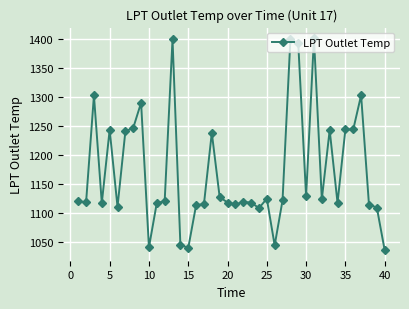

What is the minimum value shown in the chart?

1035.8